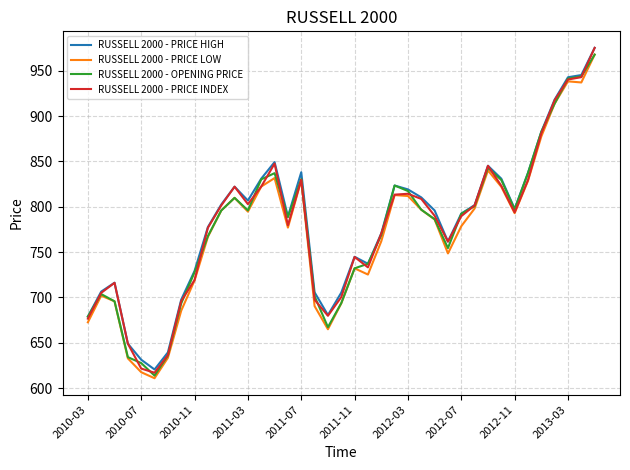

Does the chart have visible grid lines?

Yes